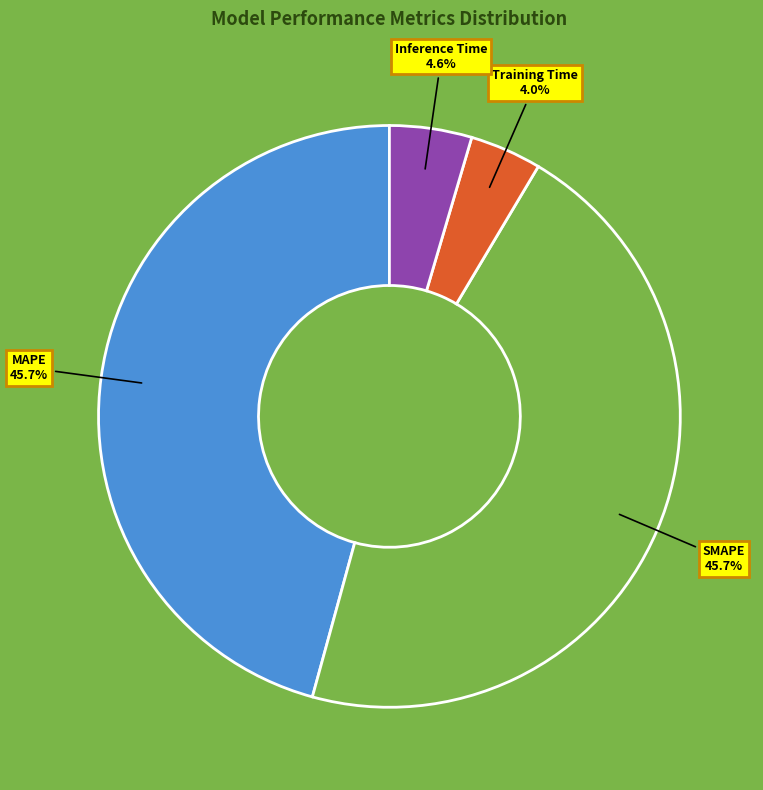

The Inference Time slice represents 17% of the pie. True or false?

False